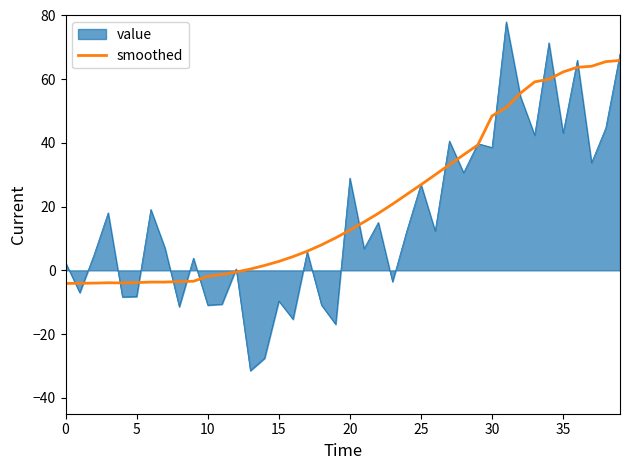

Does the chart display data point markers on the line(s)?

No